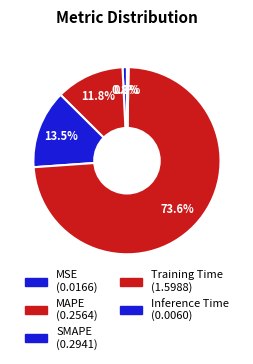

How many slices are in this pie chart?

5